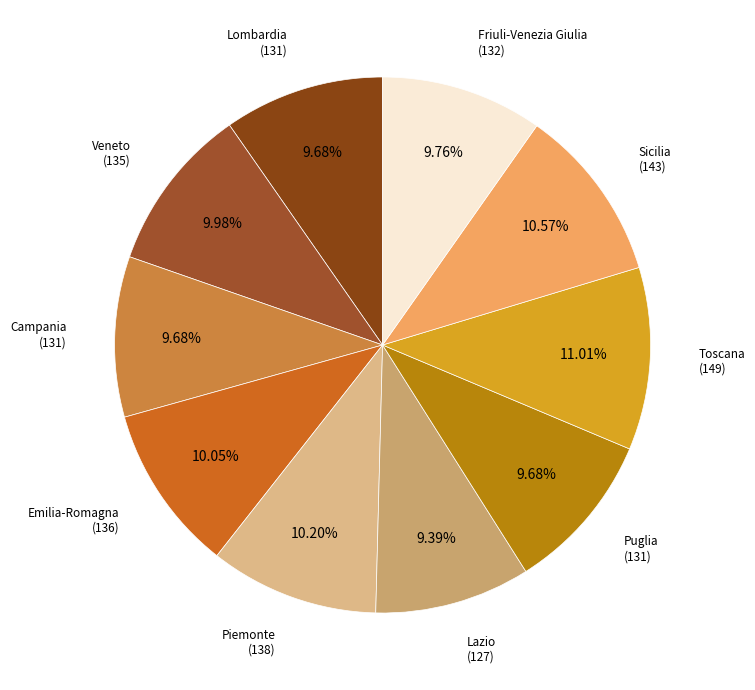

To the nearest percent, what is the difference between the largest and smallest slice percentages?

2%